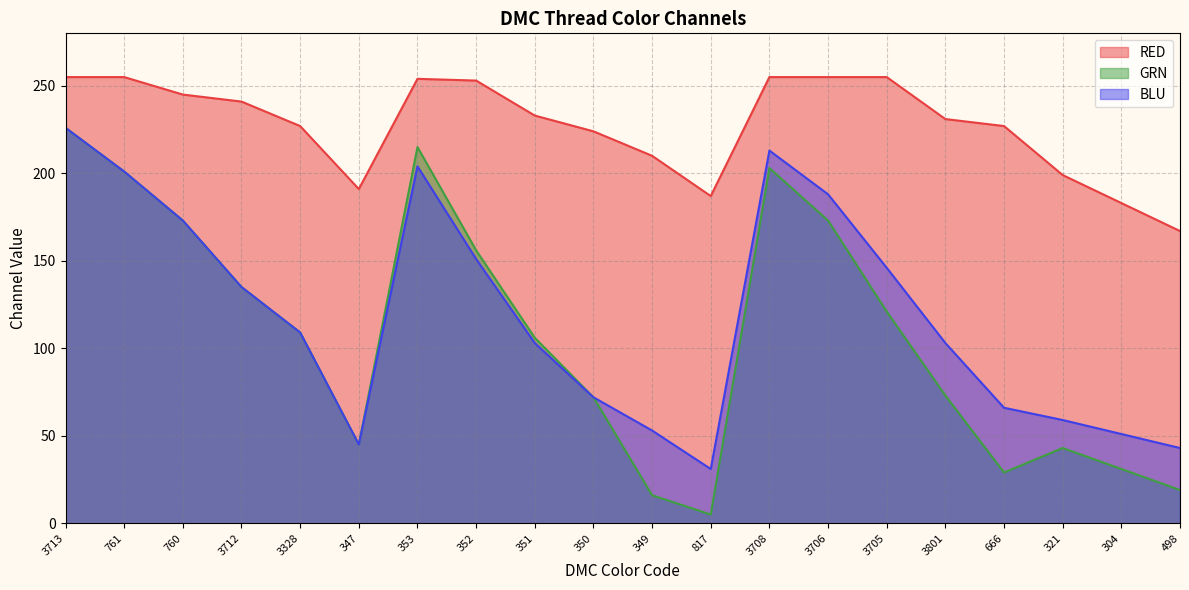

What is the label of the 7th point from the left?

353